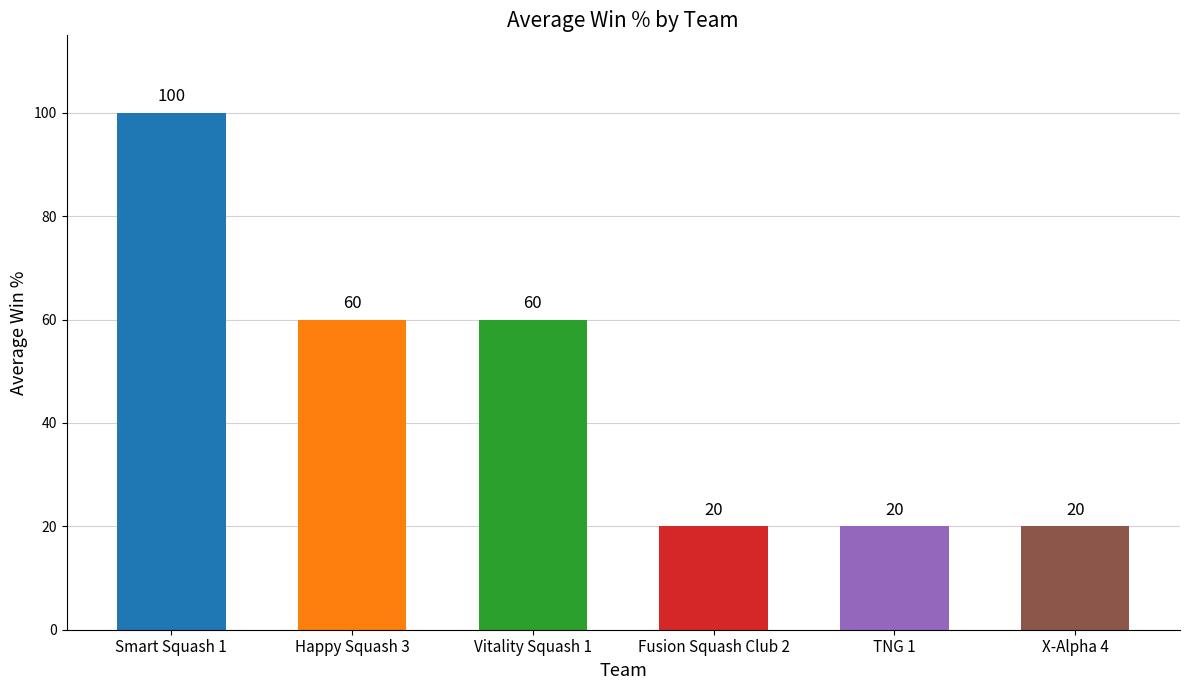

What is the label of the 3rd bar from the left?

Vitality Squash 1